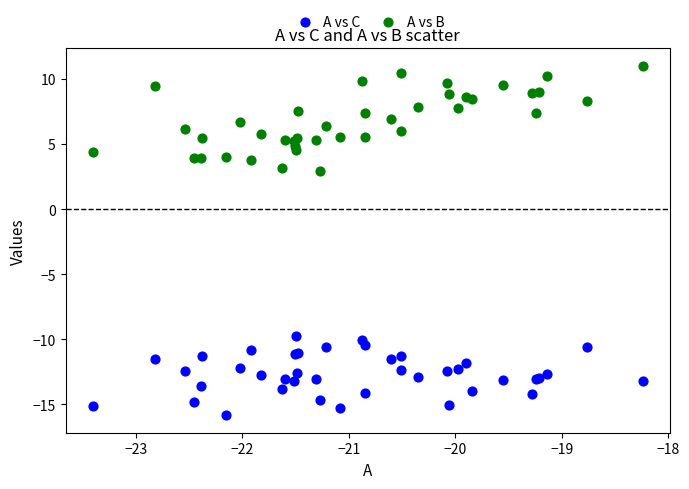

Which series contains the highest Y value?

A vs B